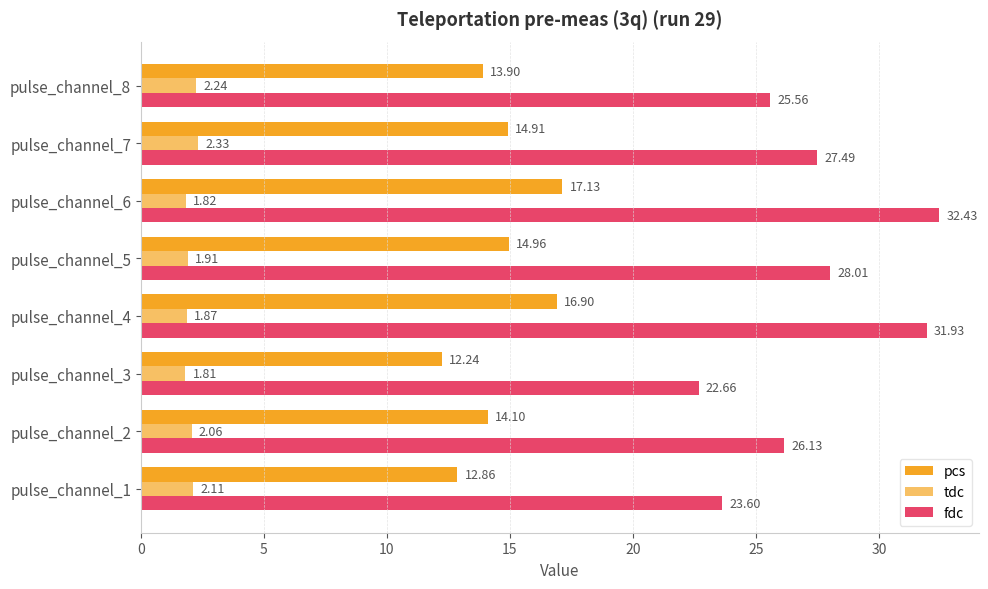

What is the minimum value shown in the chart?

1.8